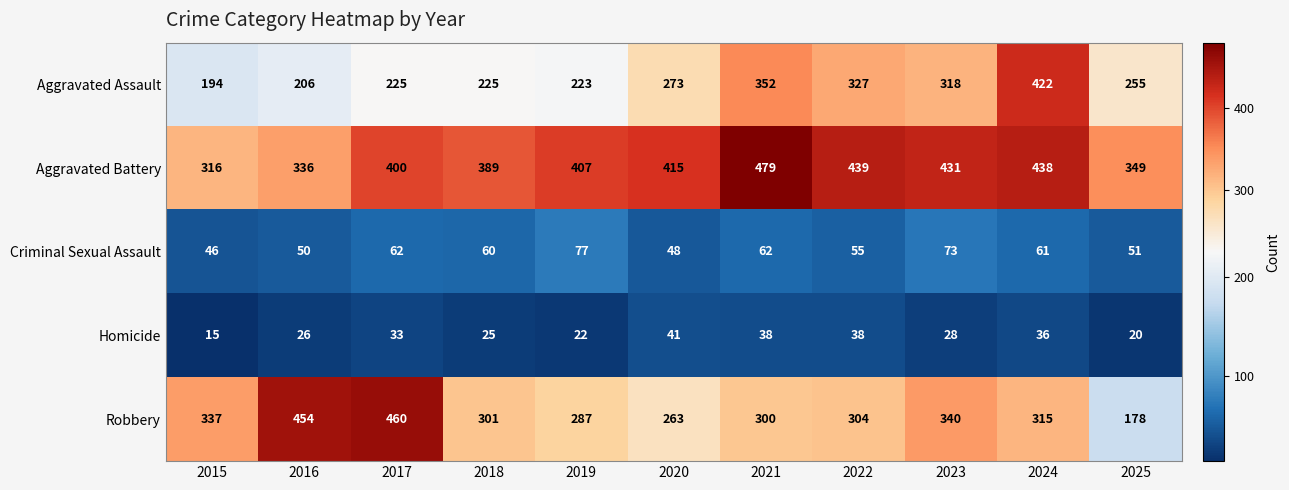

What is the maximum value shown in the chart?

479